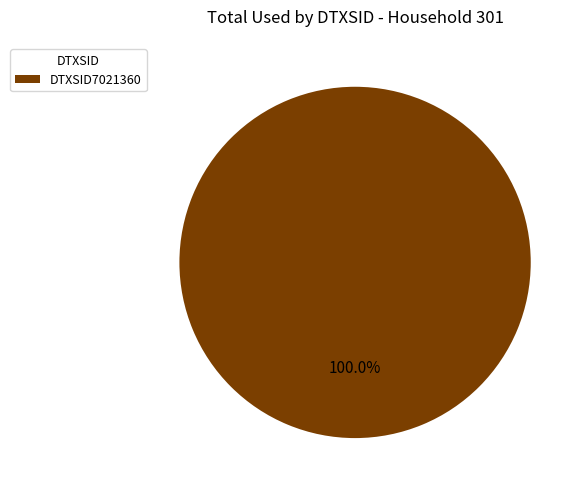

Is there a majority slice in this chart?

Yes